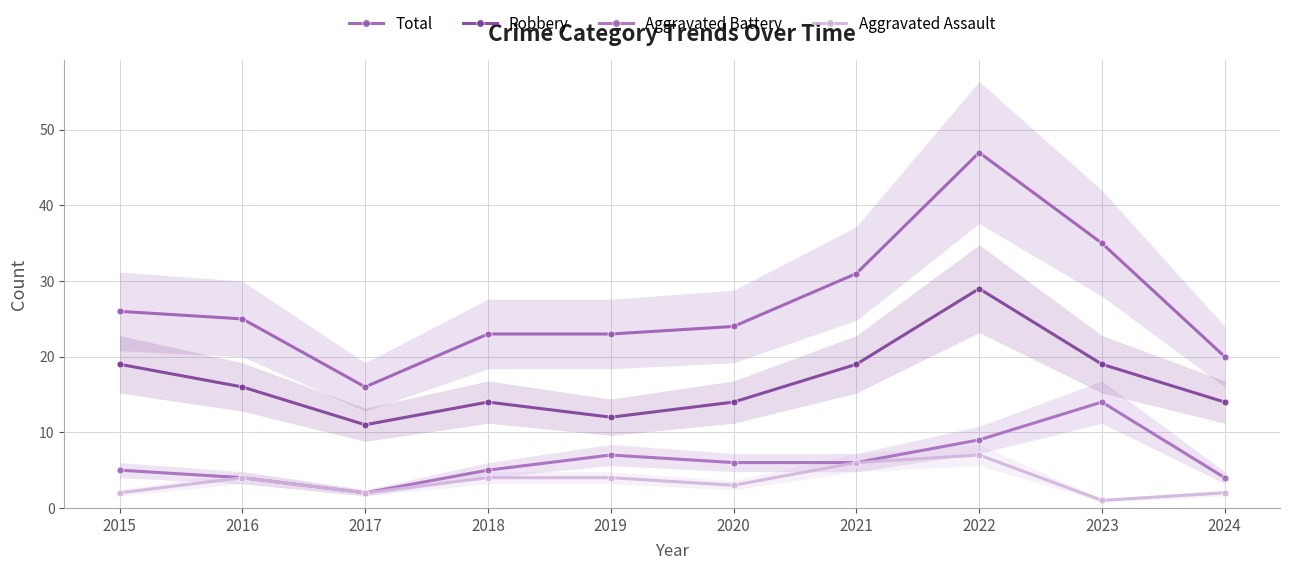

The value of Aggravated Assault at 2018 is 4. True or false?

True